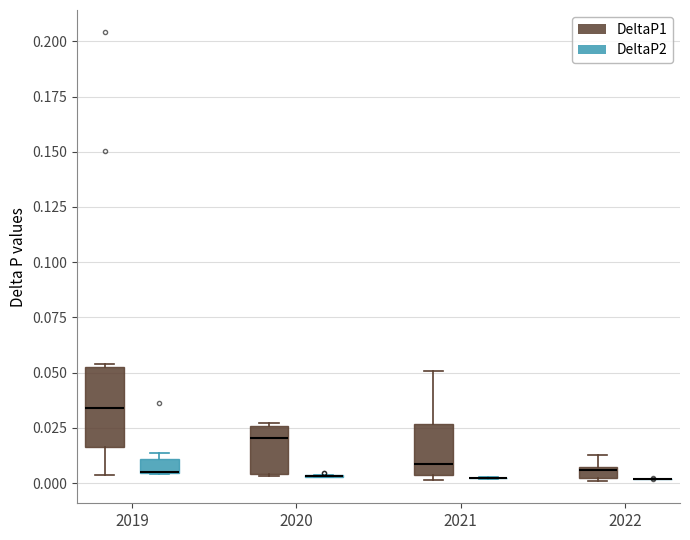

Where is the lower edge of the box for 2022 (DeltaP1) on the y-axis? The values are not printed on the chart, so give them approximately, as read against the axis.

0.000